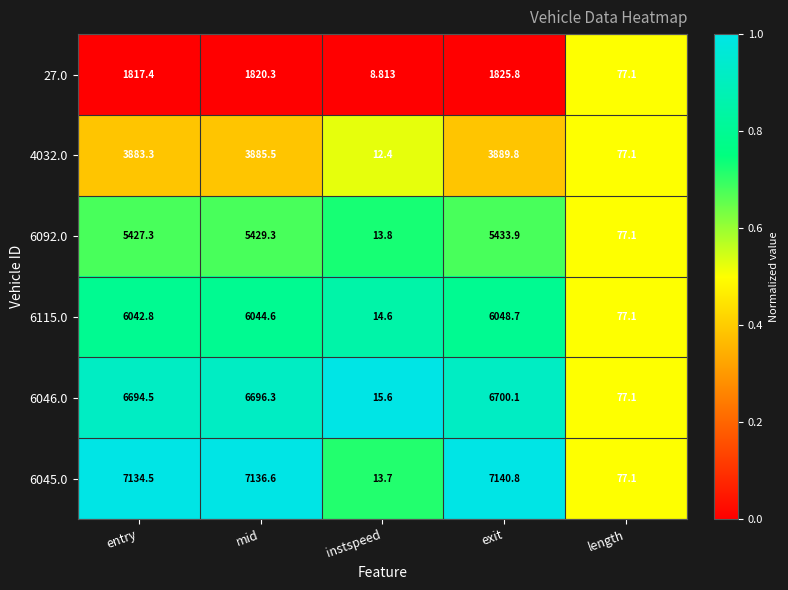

Rank the series at mid from lowest to highest value.

27.0, 4032.0, 6092.0, 6115.0, 6046.0, 6045.0